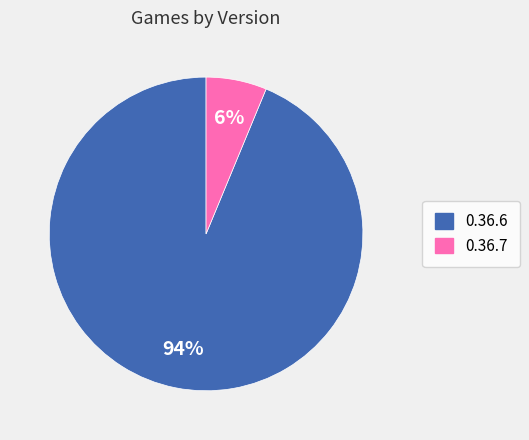

Combined, do 0.36.6 and 0.36.7 account for over 50%?

Yes